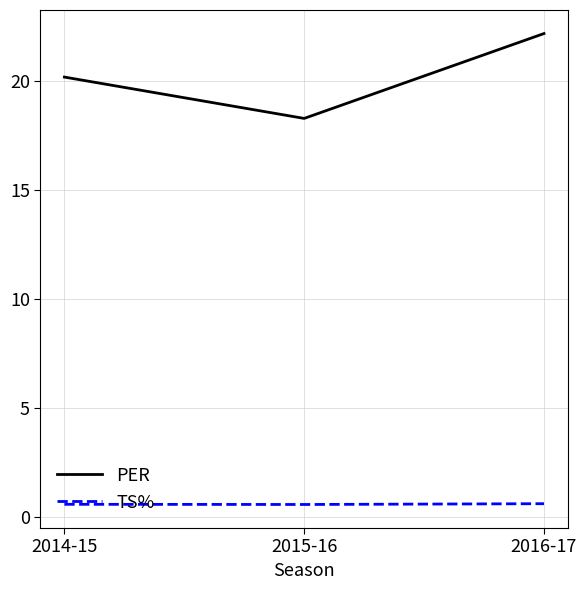

What position from the right is 2016-17?

1